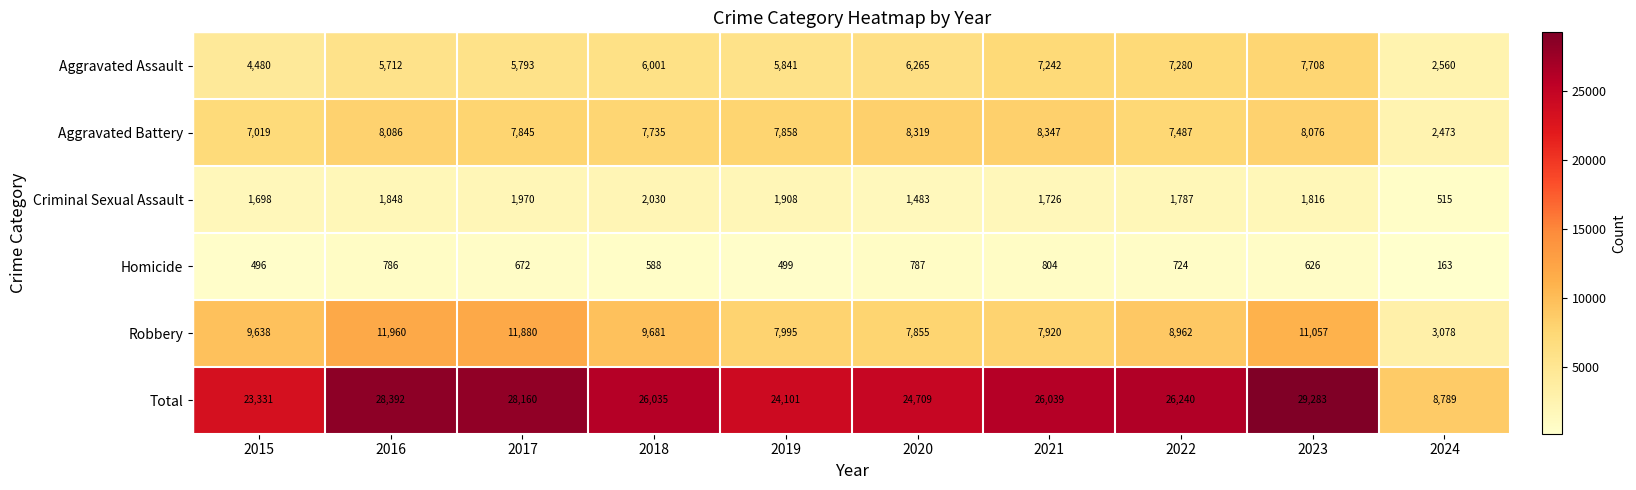

What is the highest value of the Robbery series?

11960